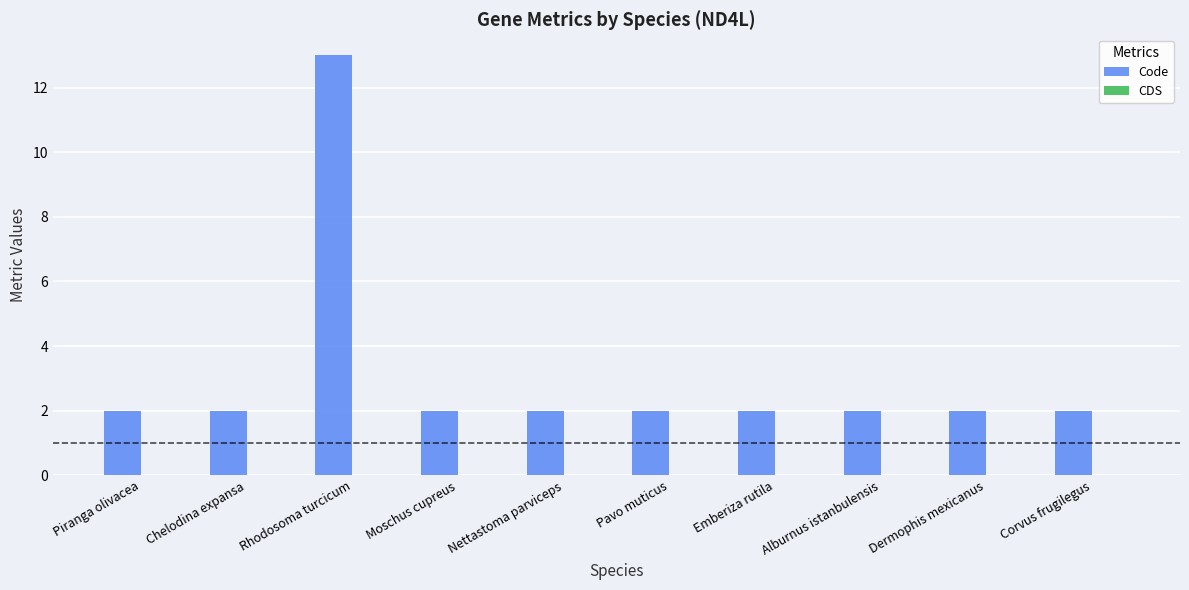

How many bars are there in total?

10